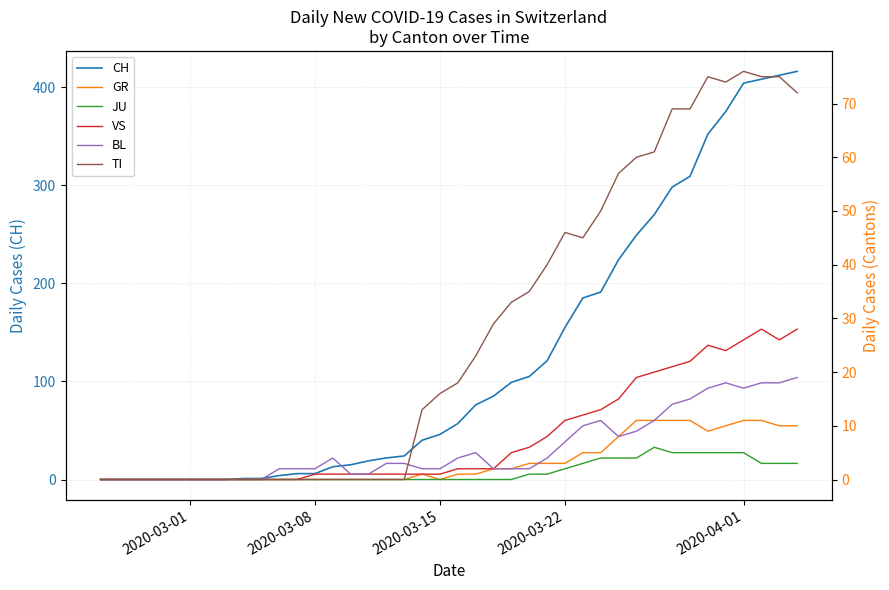

What is the highest value of the CH series?

416